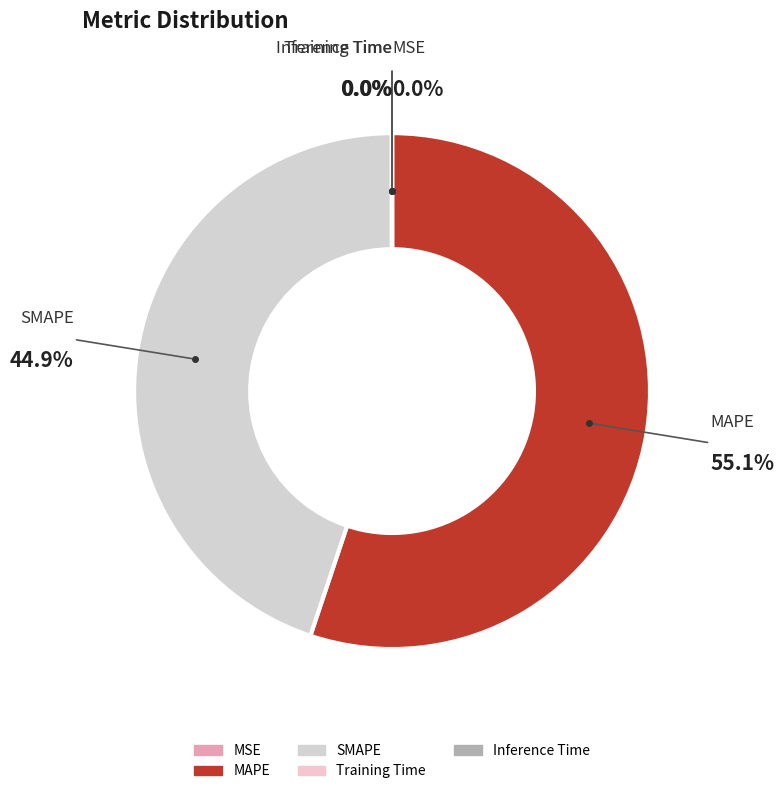

Between MAPE and SMAPE, which is larger?

MAPE